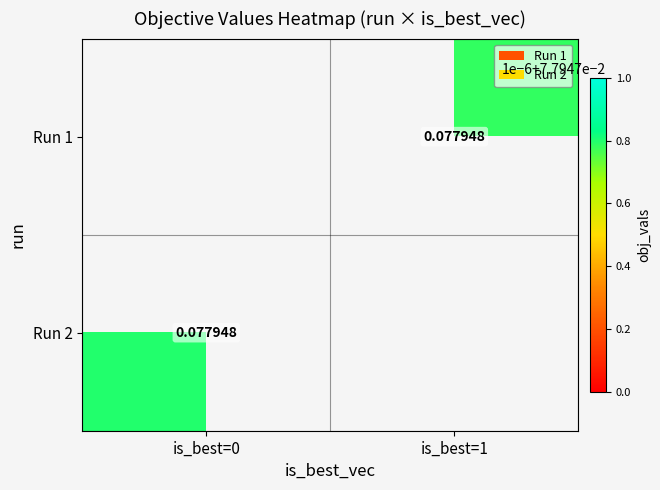

Which series has the widest spread of values?

Run 2